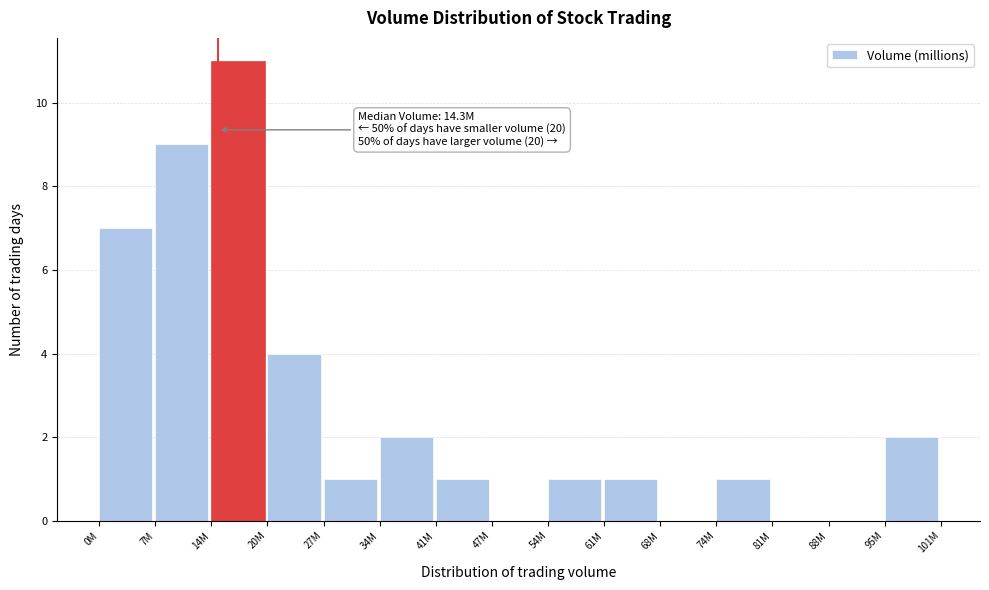

Reading left to right, extract all data points from this chart.

0M=7	7M=9	14M=11	20M=4	27M=1	34M=2	41M=1	47M=0	54M=1	61M=1	68M=0	74M=1	81M=0	88M=0	95M=2